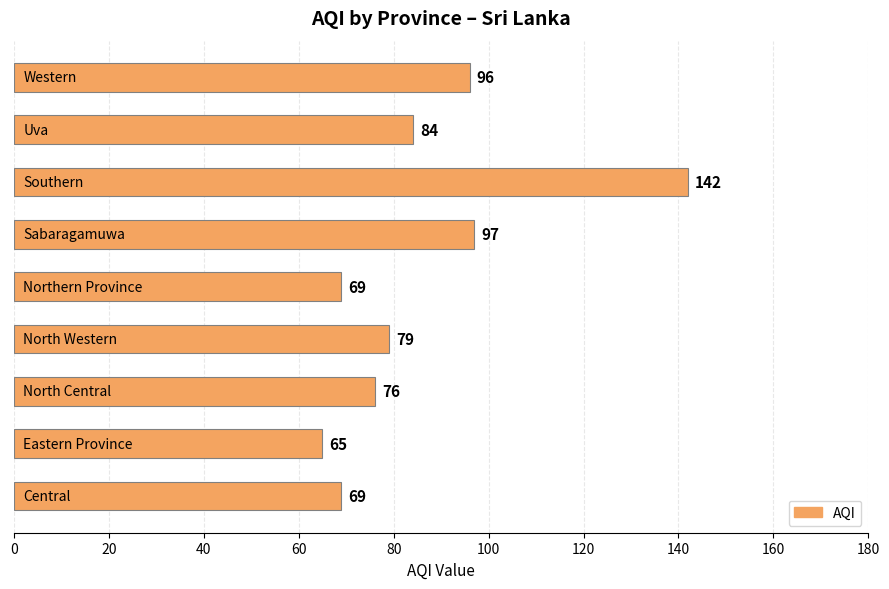

What is the smallest value displayed?

65